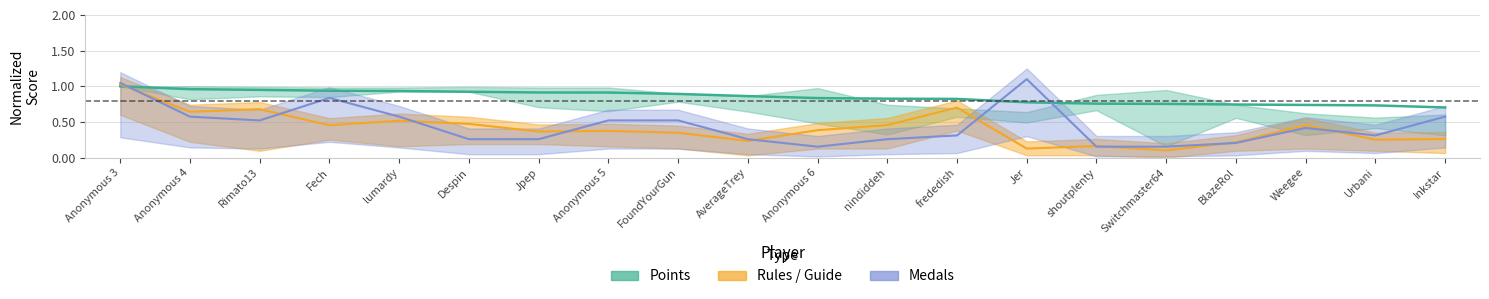

What is the sum of all Medals values?

9.0